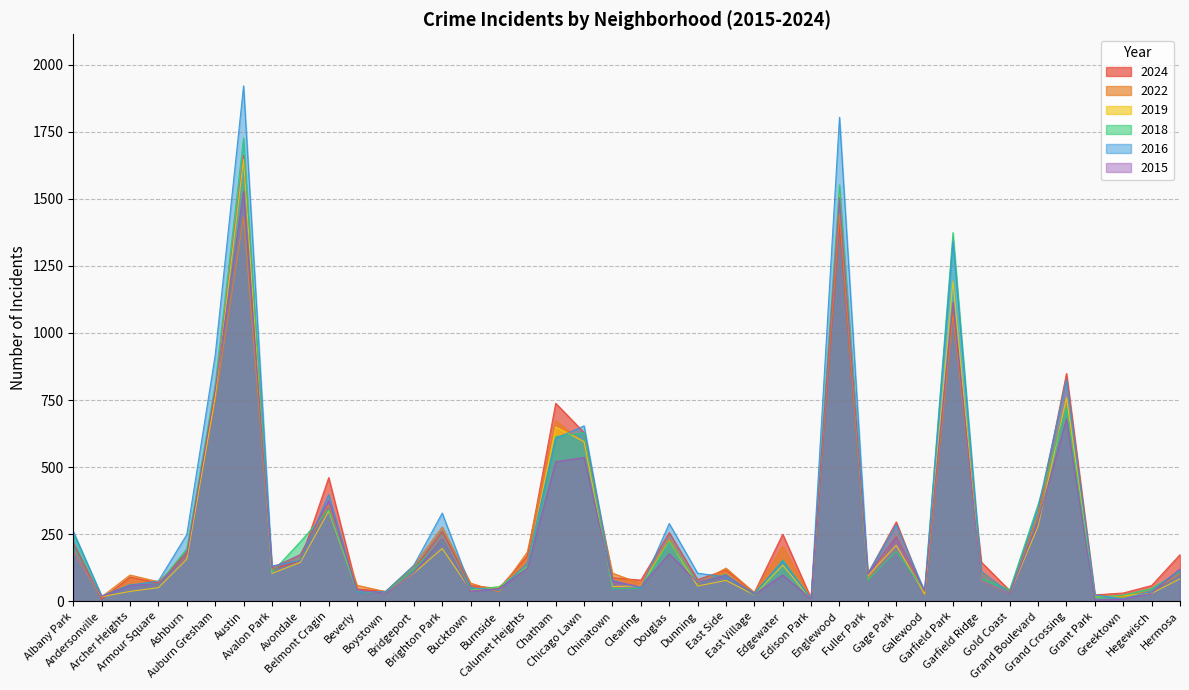

True or false: 2015 has a value of 303 at Albany Park.

False